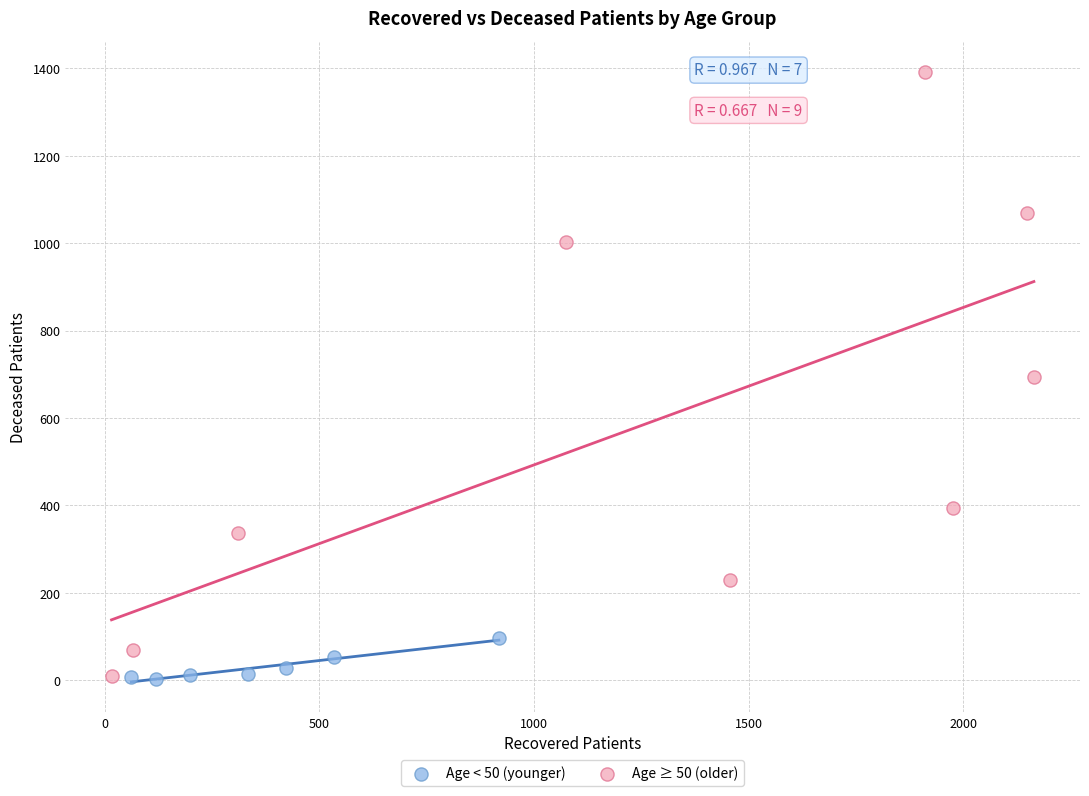

Which series has the largest Y range (max minus min)?

Age ≥ 50 (older)